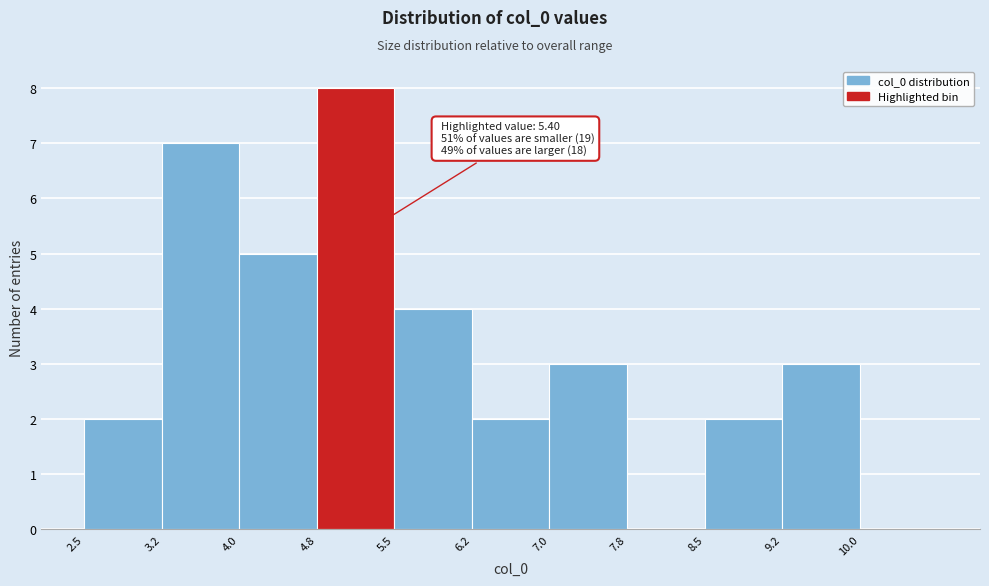

Which range on the x-axis has the tallest bar?

4.75 to 5.50